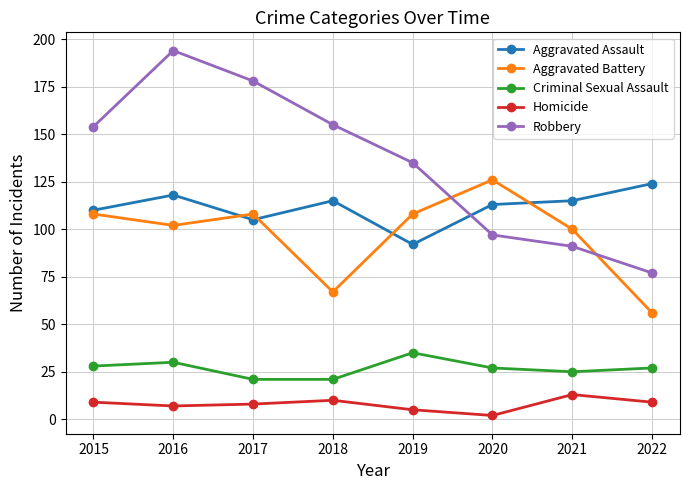

In Robbery, how many points are higher than both neighbors (excluding endpoints)?

1